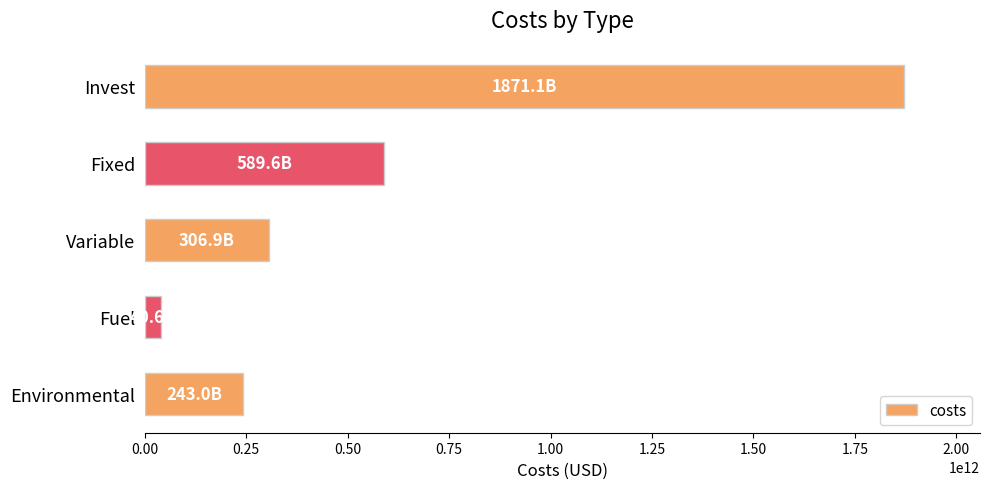

True or false: the data shows 1871142226200.0 at Invest.

True